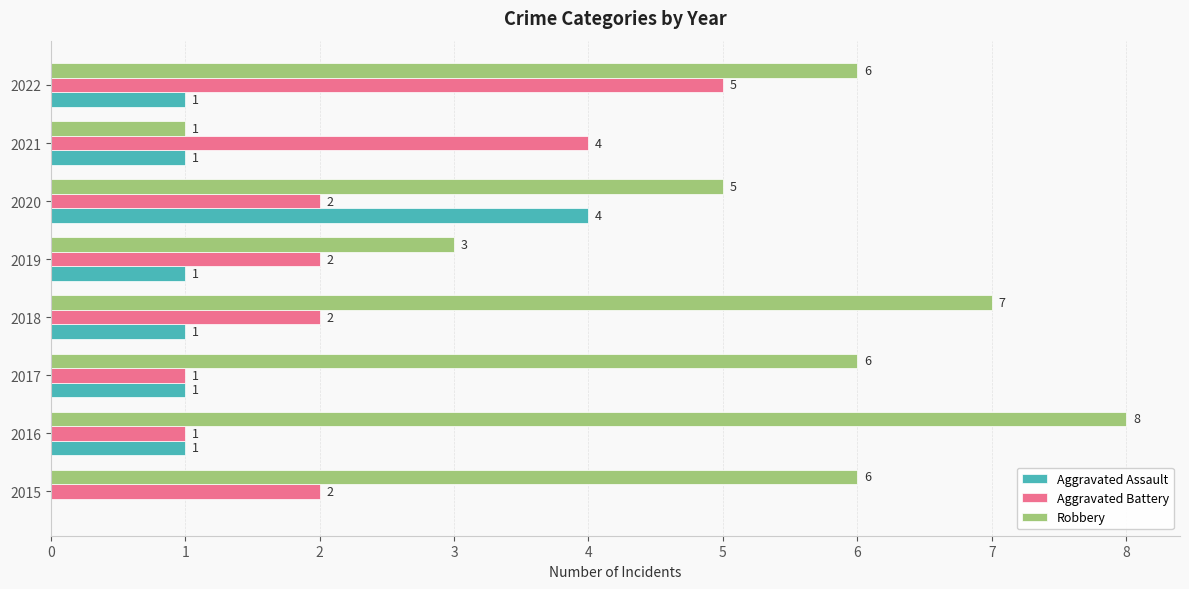

What value does the Robbery series have at 2018?

7